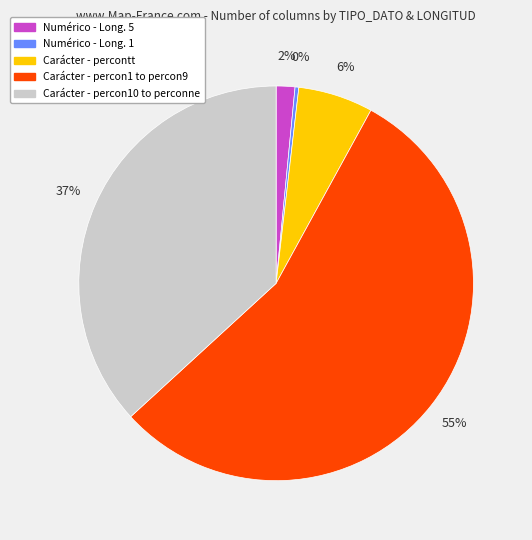

Which has a higher value, Numérico - Long. 1 or Carácter - percontt?

Carácter - percontt